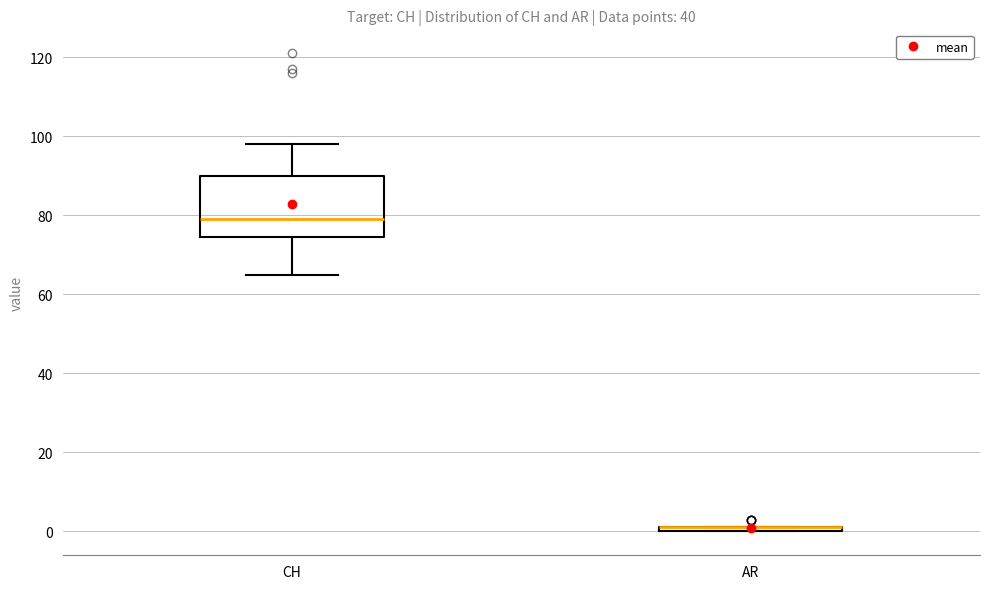

Where is the upper edge of the box for AR on the y-axis? The values are not printed on the chart, so give them approximately, as read against the axis.

2